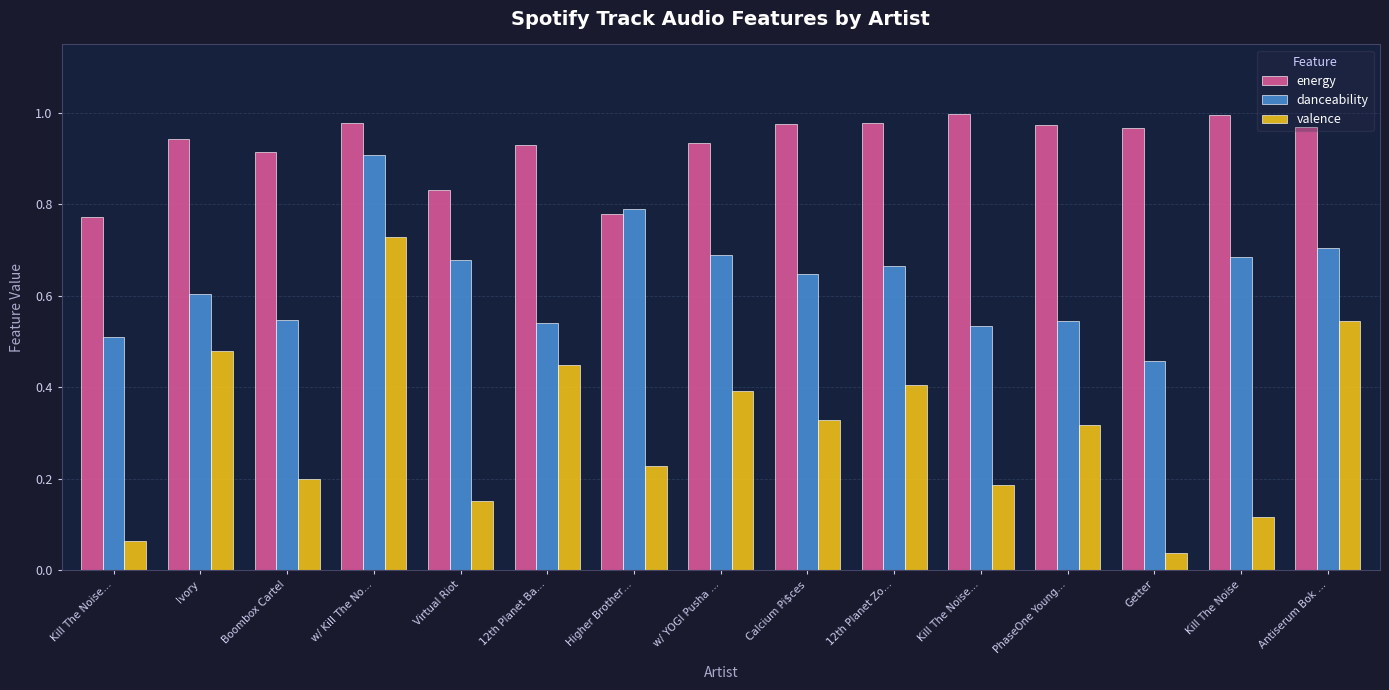

How many series are shown in this chart?

3